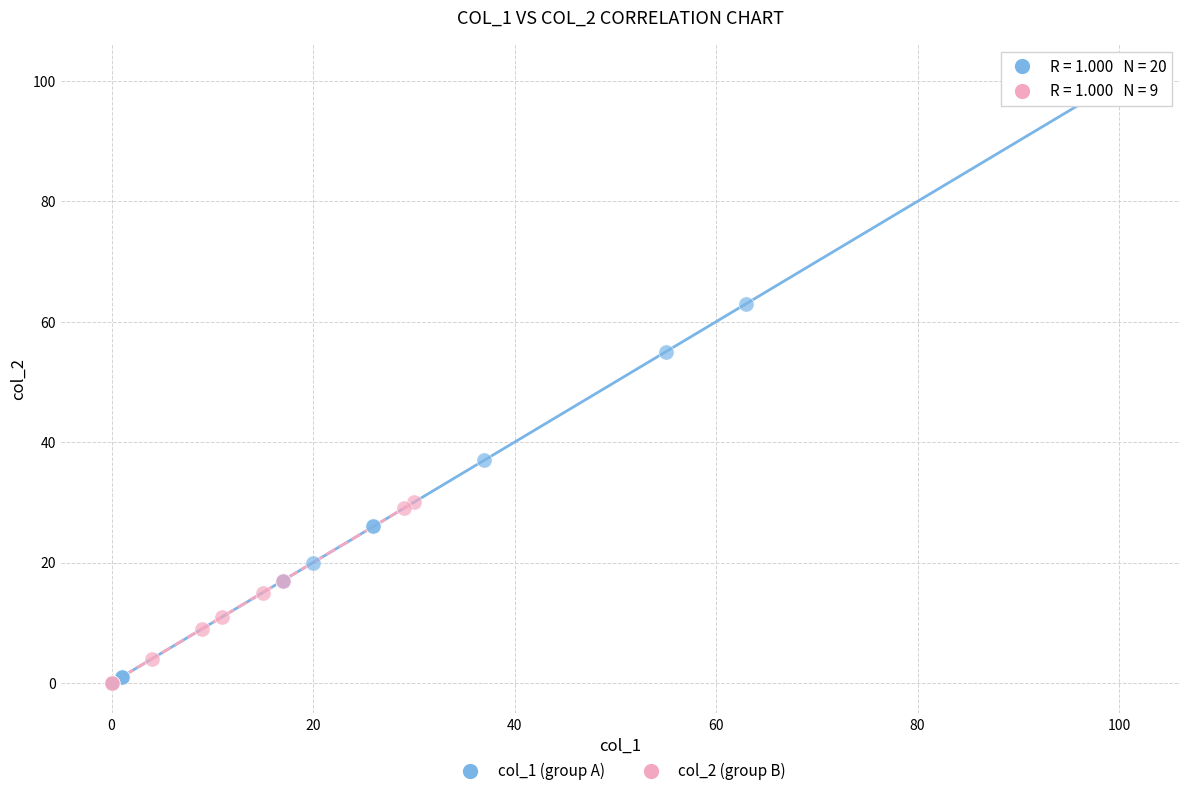

Which series has the widest spread of Y values?

col_1 (group A)